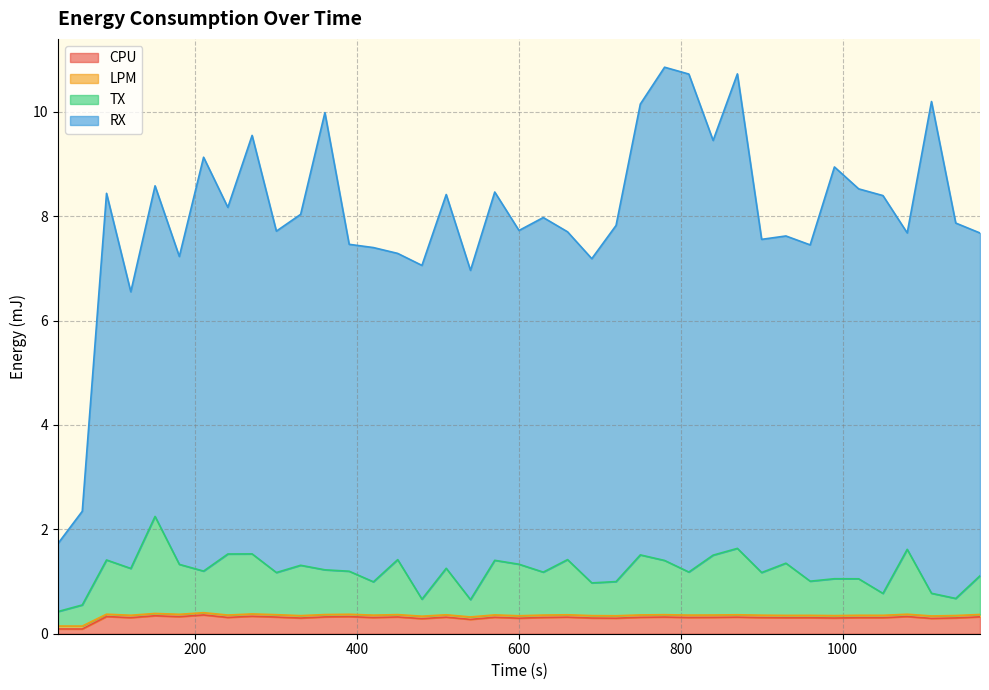

Which series has the largest range (max minus min)?

RX